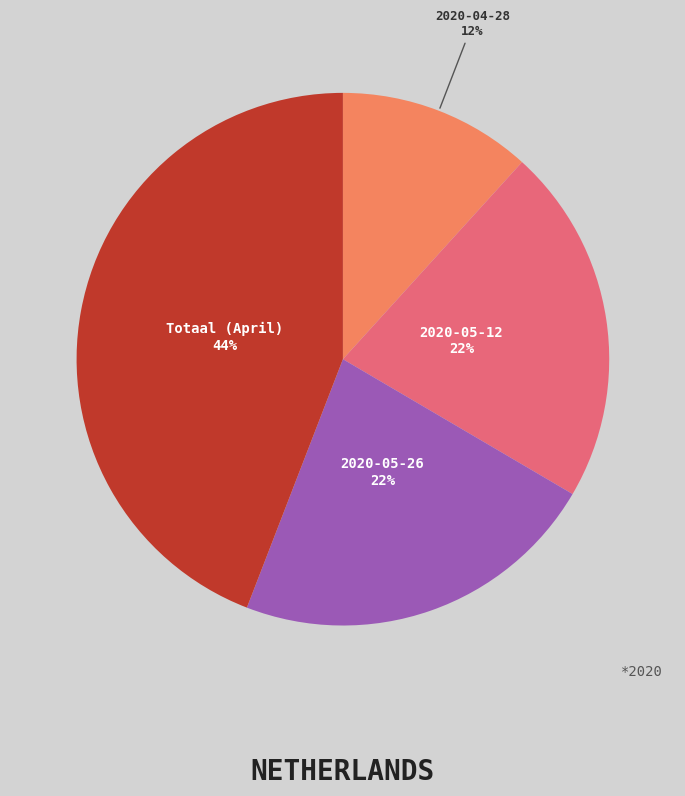

The Totaal (April) slice represents 44% of the pie. True or false?

True